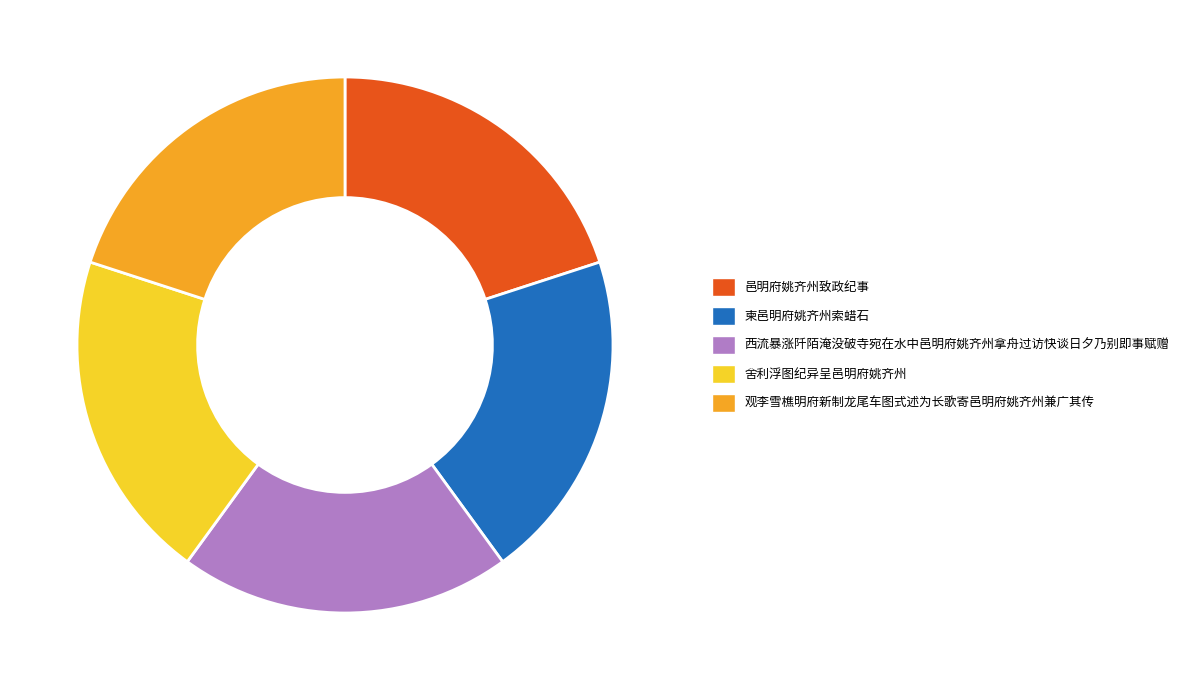

Combined, do 西流暴涨阡陌淹没破寺宛在水中邑明府姚齐州拿舟过访快谈日夕乃别即事赋赠 and 舍利浮图纪异呈邑明府姚齐州 account for over 50%?

No